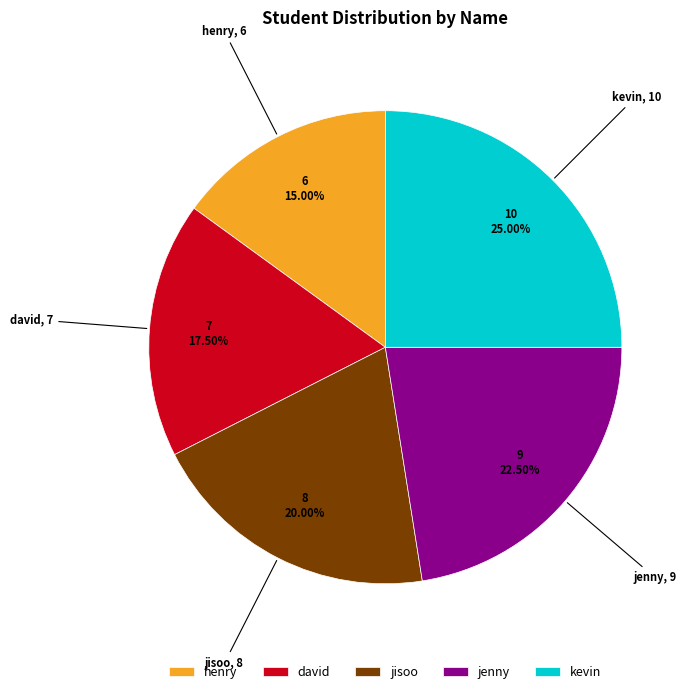

How many slices are in this pie chart?

5